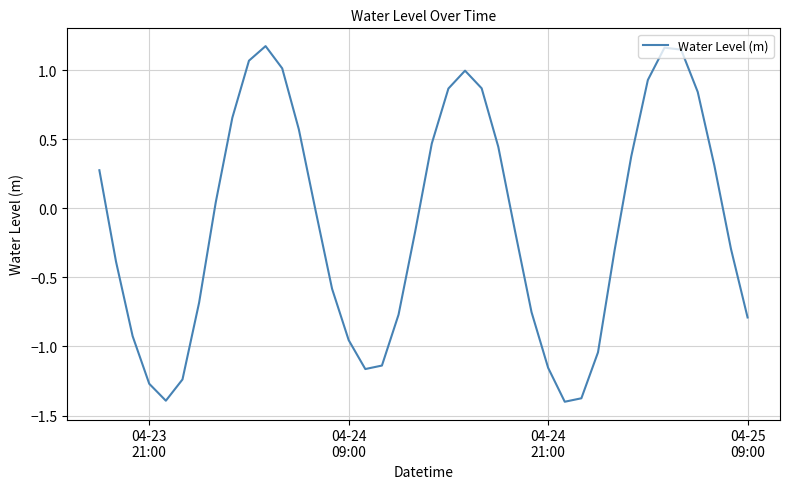

What is the smallest value displayed?

-1.4